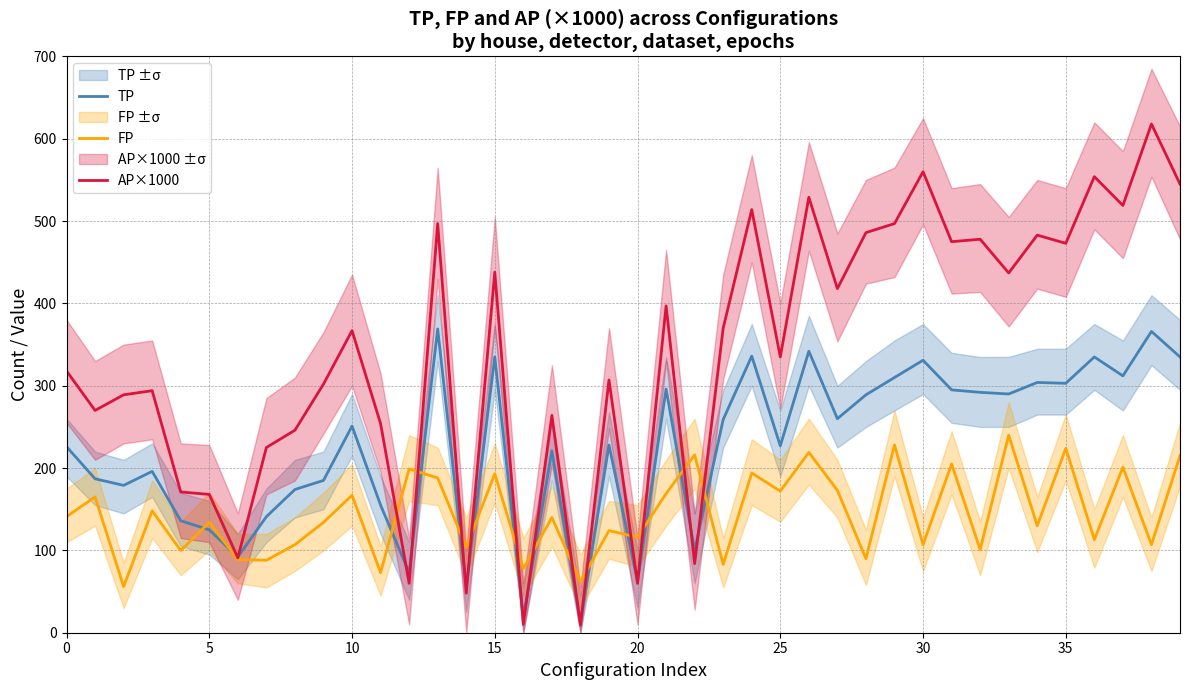

The FP series shows 141 at 0. True or false?

True